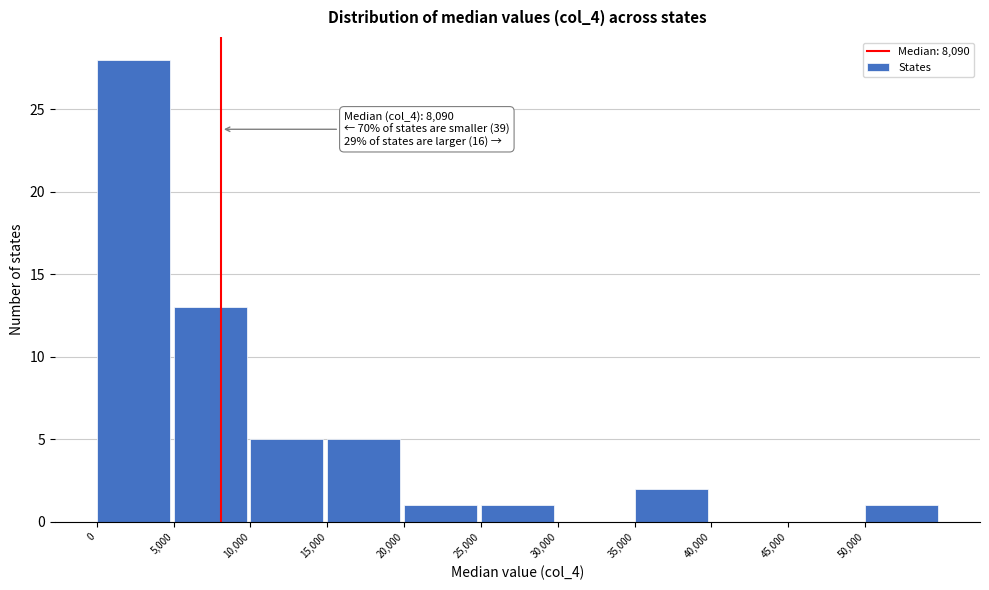

Which range on the x-axis has the tallest bar?

0 to 5000